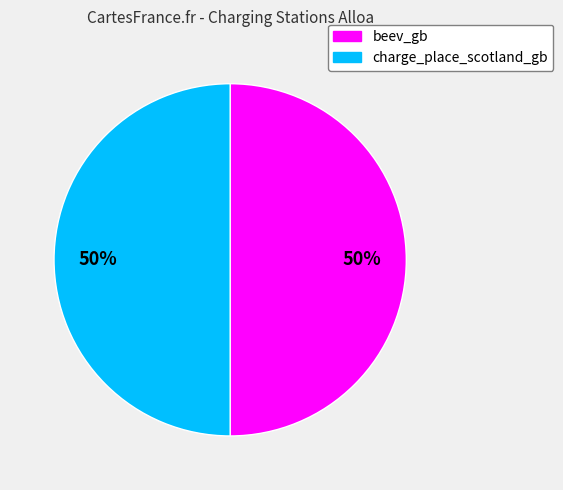

Count the number of slices in the pie.

2